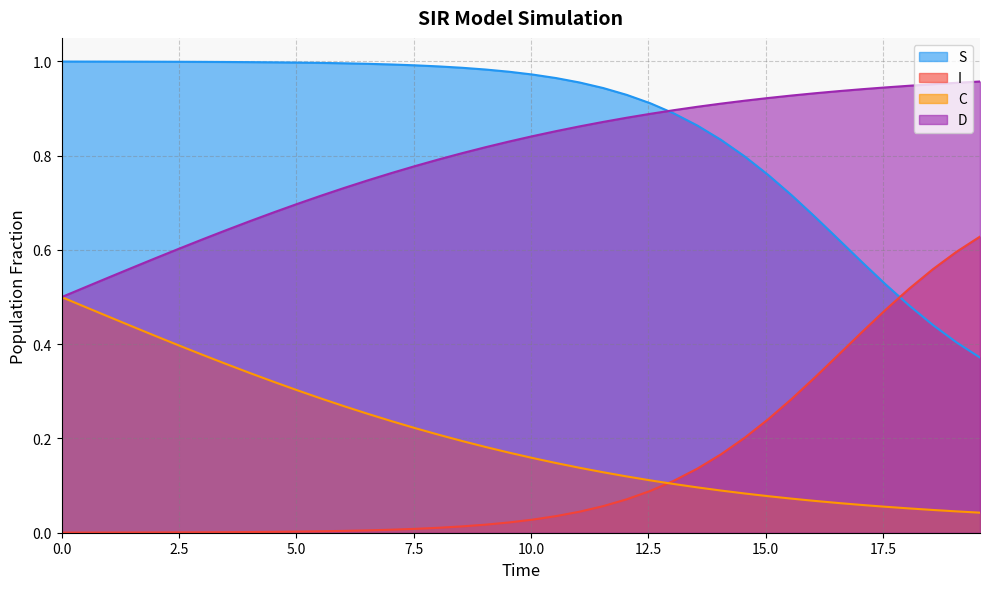

Rank the series by their maximum value, from lowest to highest.

C, I, D, S